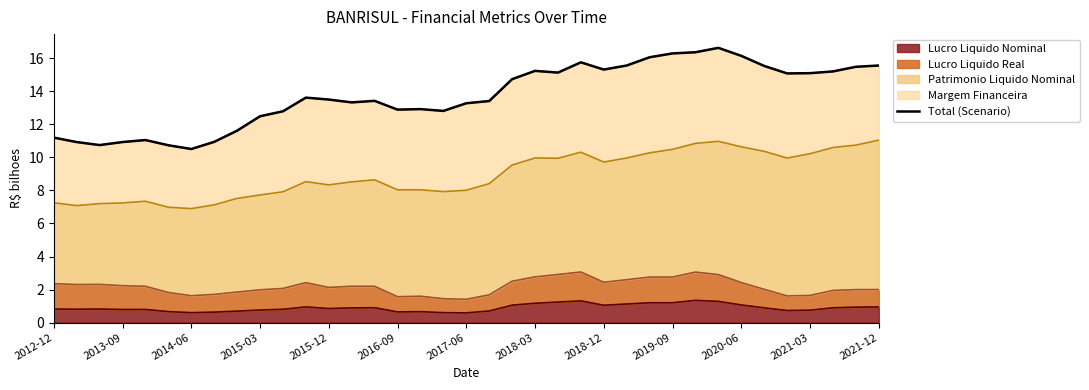

What is the highest value of the Lucro Liquido Nominal series?

1.3